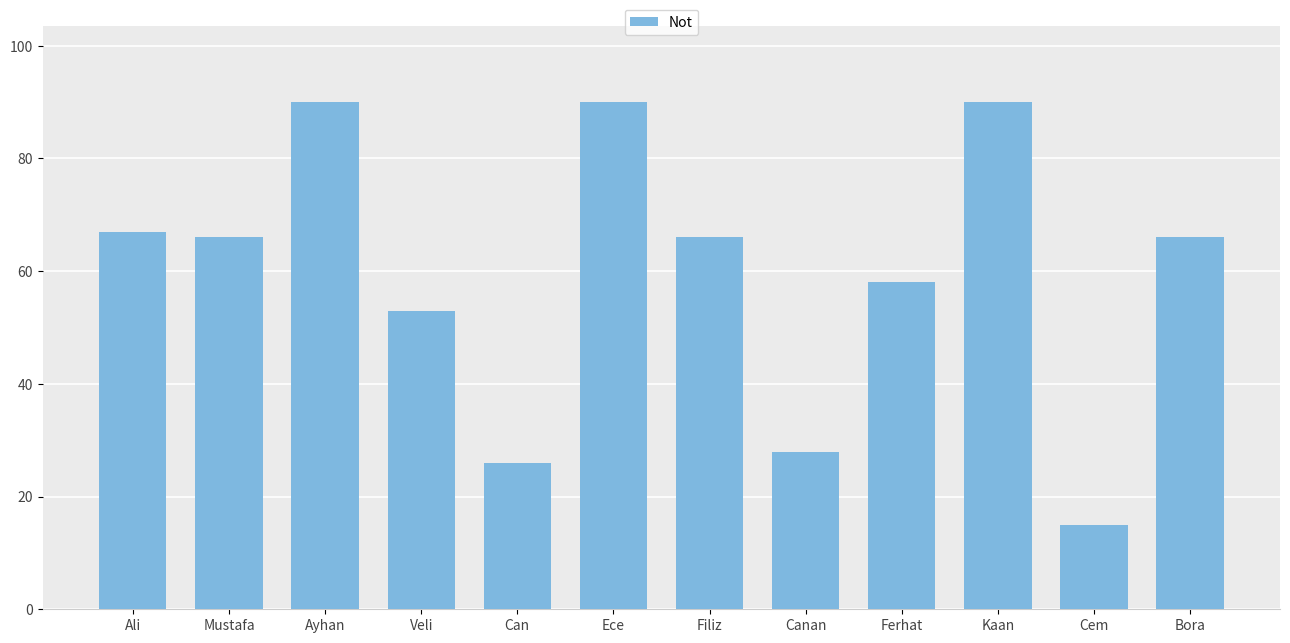

What is the average value?

60